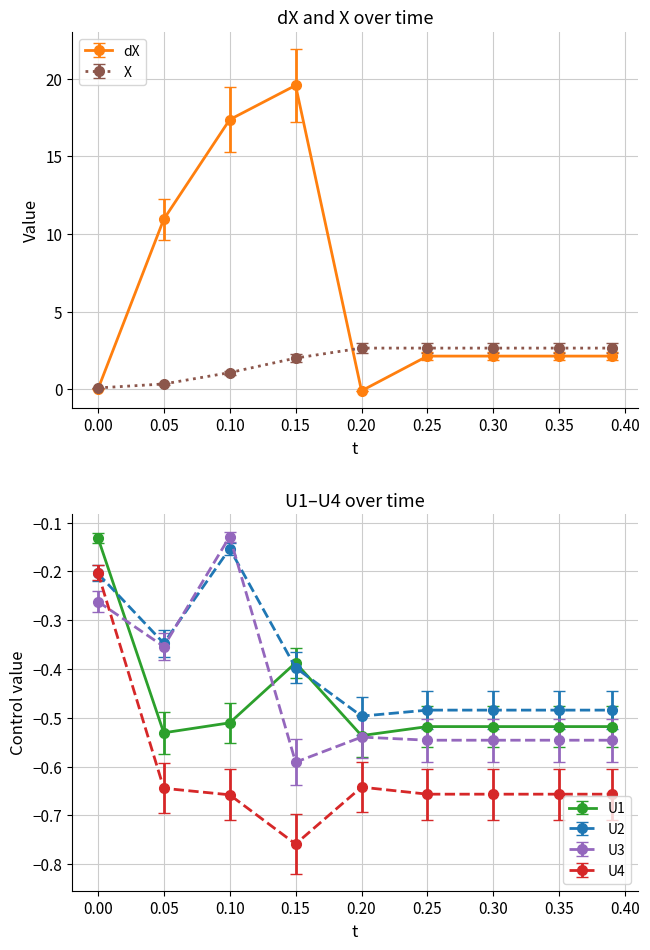

True or false: U1 and X intersect in this chart.

False